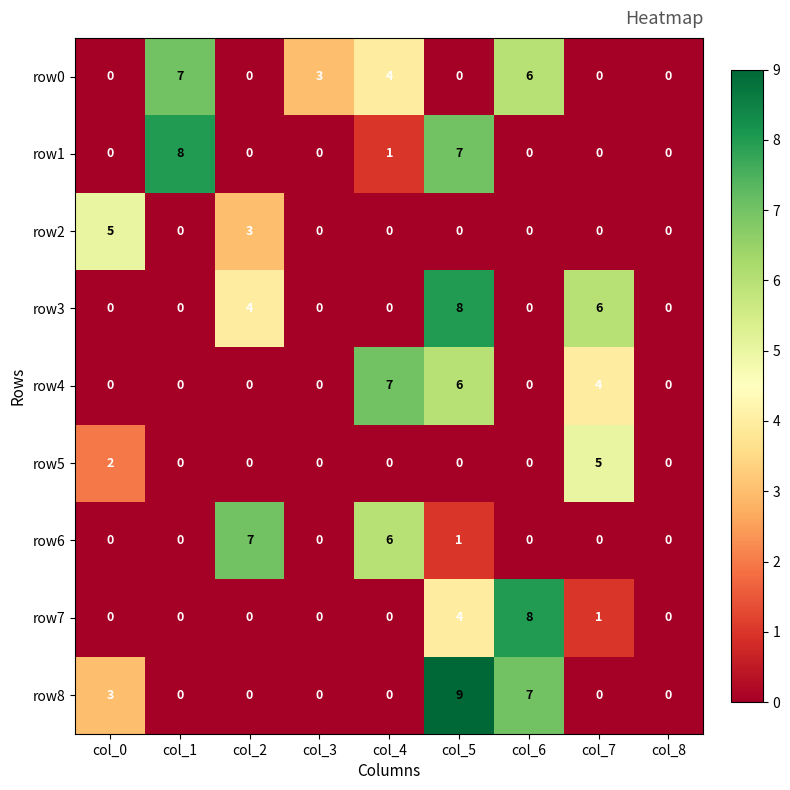

What is the total value across all series at col_5?

35